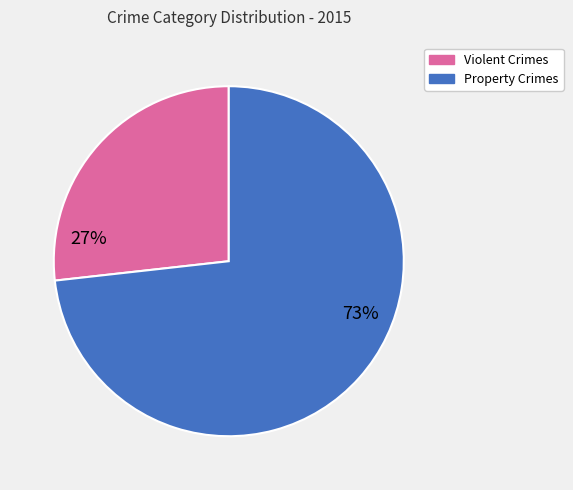

Is there any slice that represents more than half of the pie?

Yes